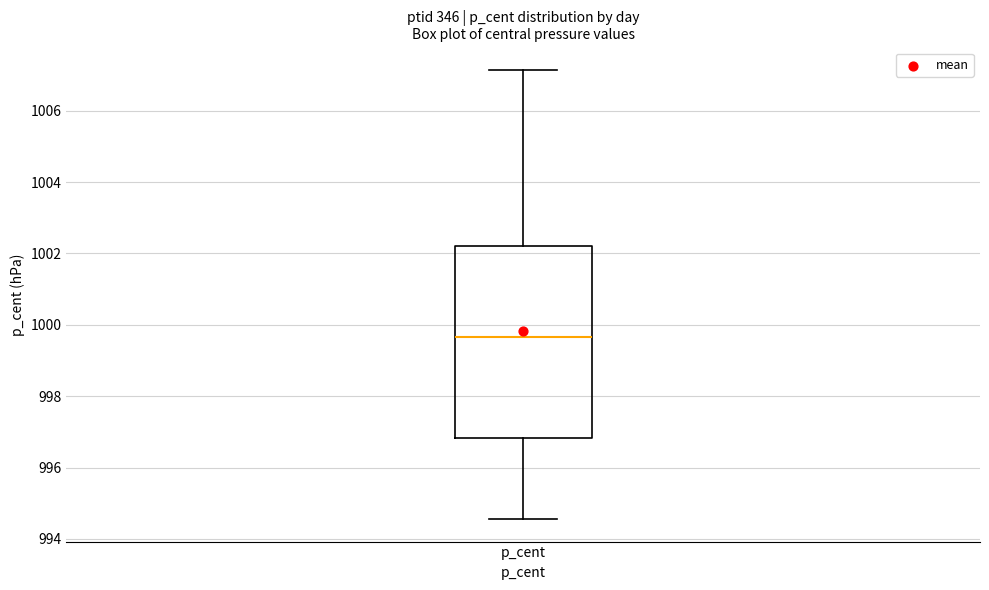

Where does the median line of the box for p_cent sit on the y-axis? The values are not printed on the chart, so give them approximately, as read against the axis.

999.6